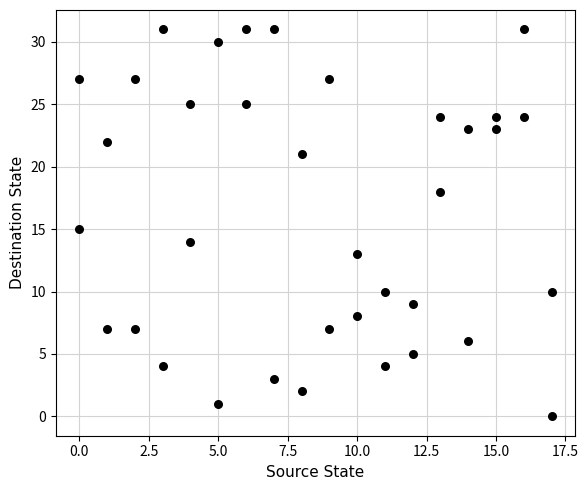

What is the range of X values (max minus min)?

17